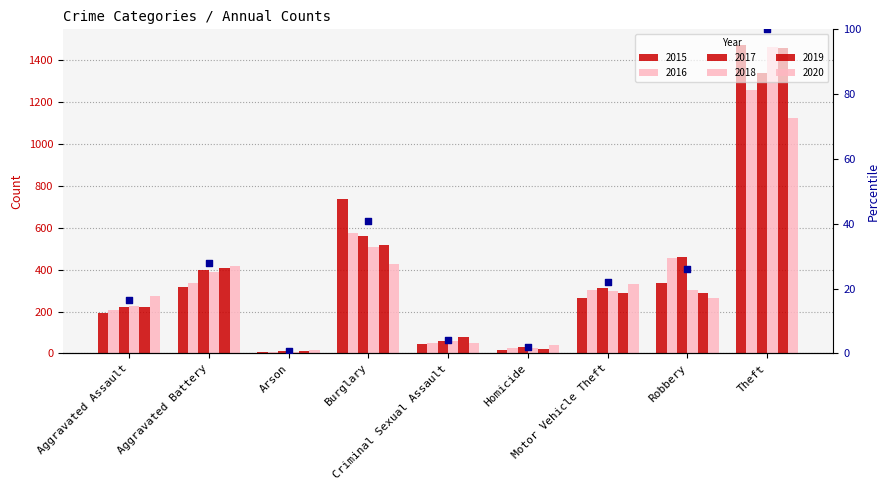

Approximately how many times larger is the value at Robbery compared to Burglary?

0.6